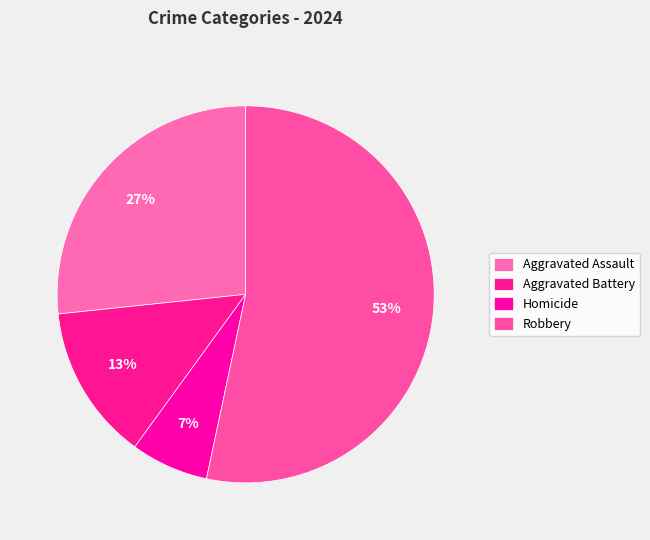

Does Robbery account for over 50% of the chart?

Yes